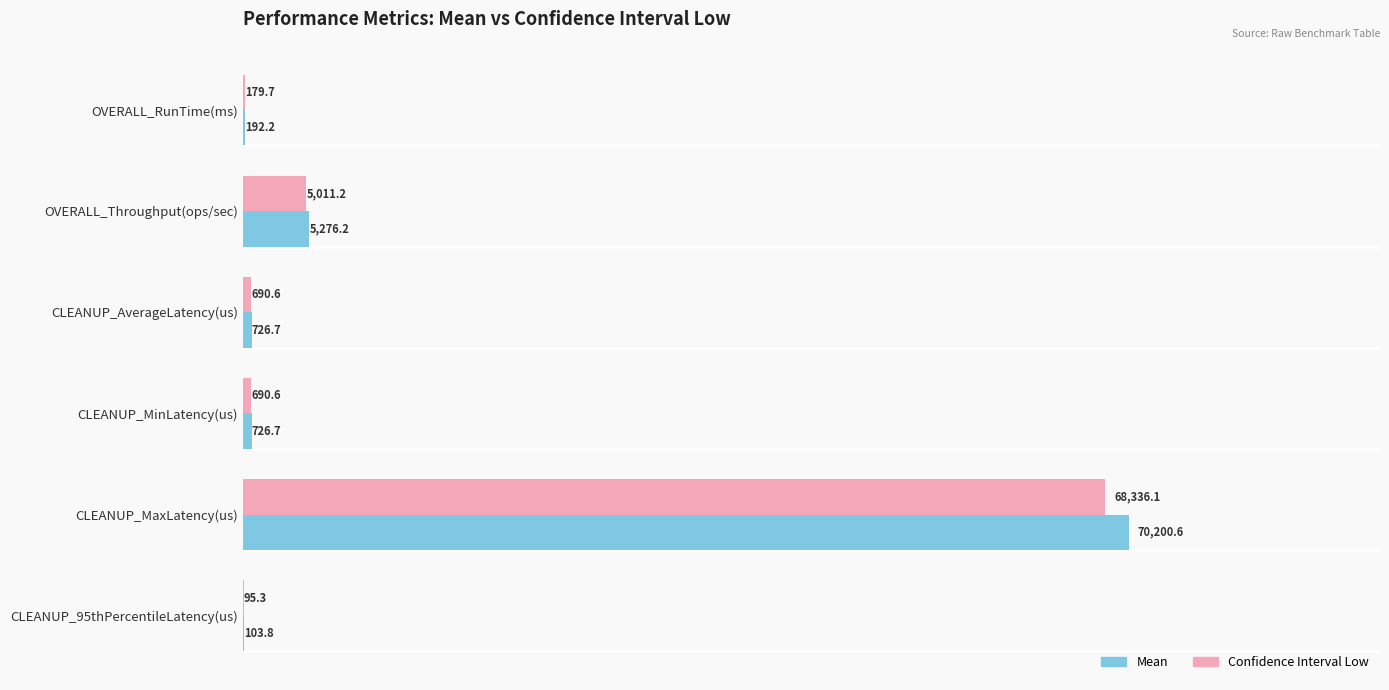

Which series changed the most between CLEANUP_MaxLatency(us) and CLEANUP_95thPercentileLatency(us)?

Mean